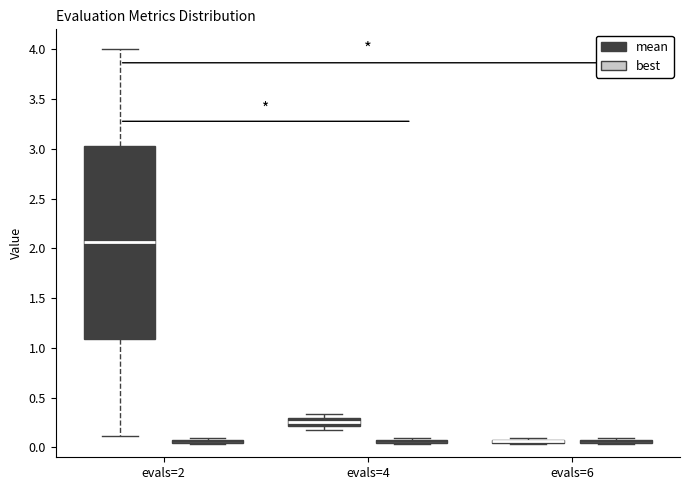

Where is the lower edge of the box for evals=2 (best) on the y-axis? The values are not printed on the chart, so give them approximately, as read against the axis.

0.05